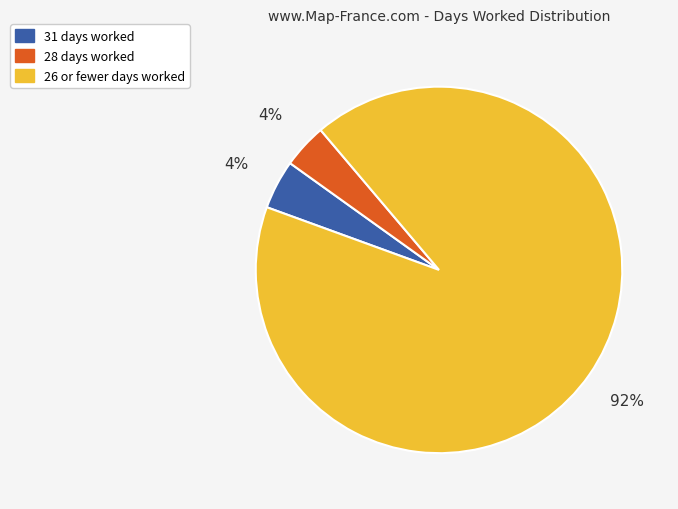

Which has a higher value, 26 or fewer days worked or 28 days worked?

26 or fewer days worked